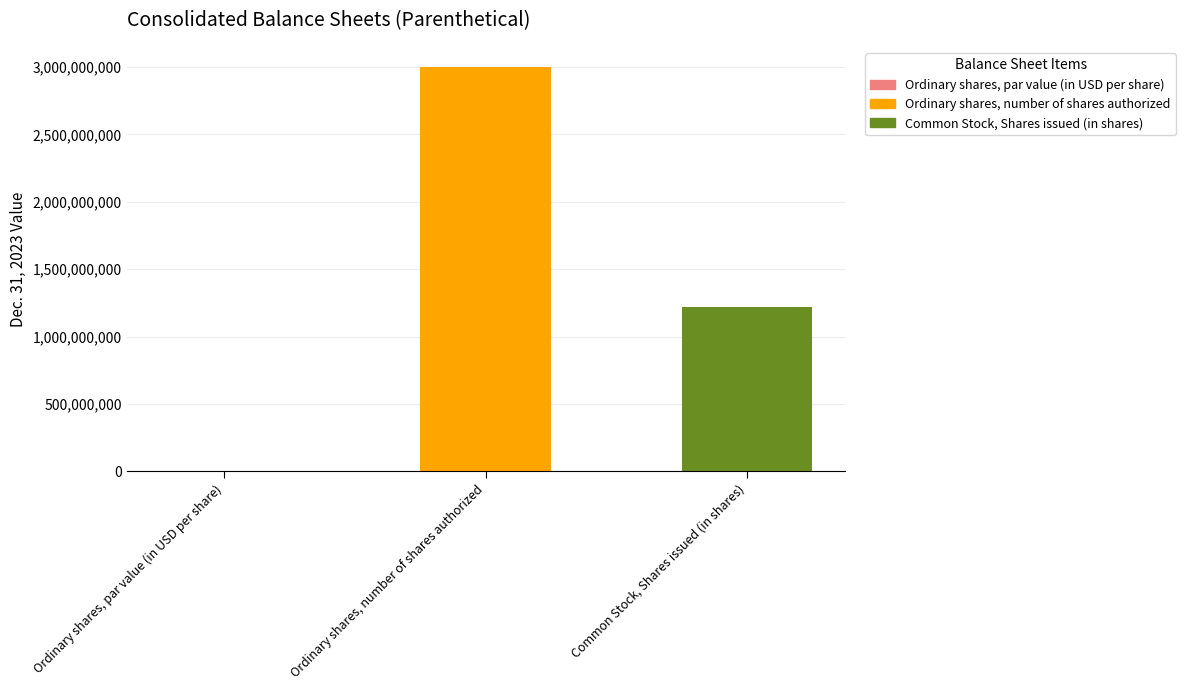

Where does the data first go above 1221994491?

Ordinary shares, number of shares authorized